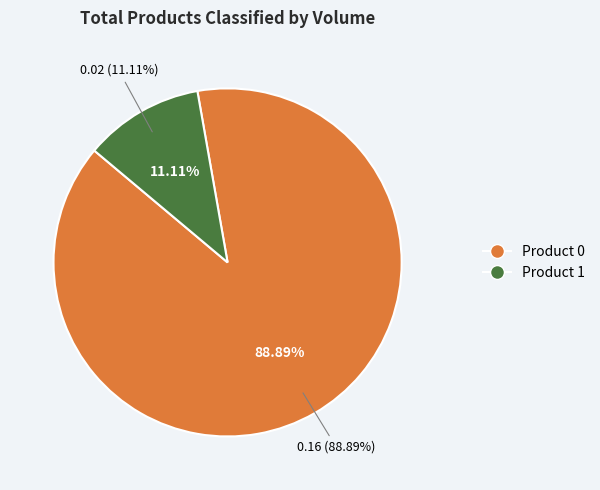

What portion of the pie excludes Product 1?

88.9%